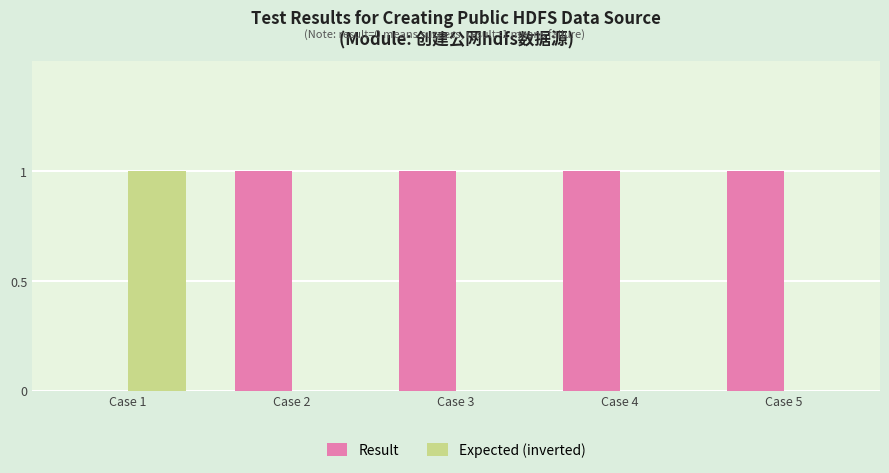

Is it true that Expected (inverted) equals 0 at Case 3?

True